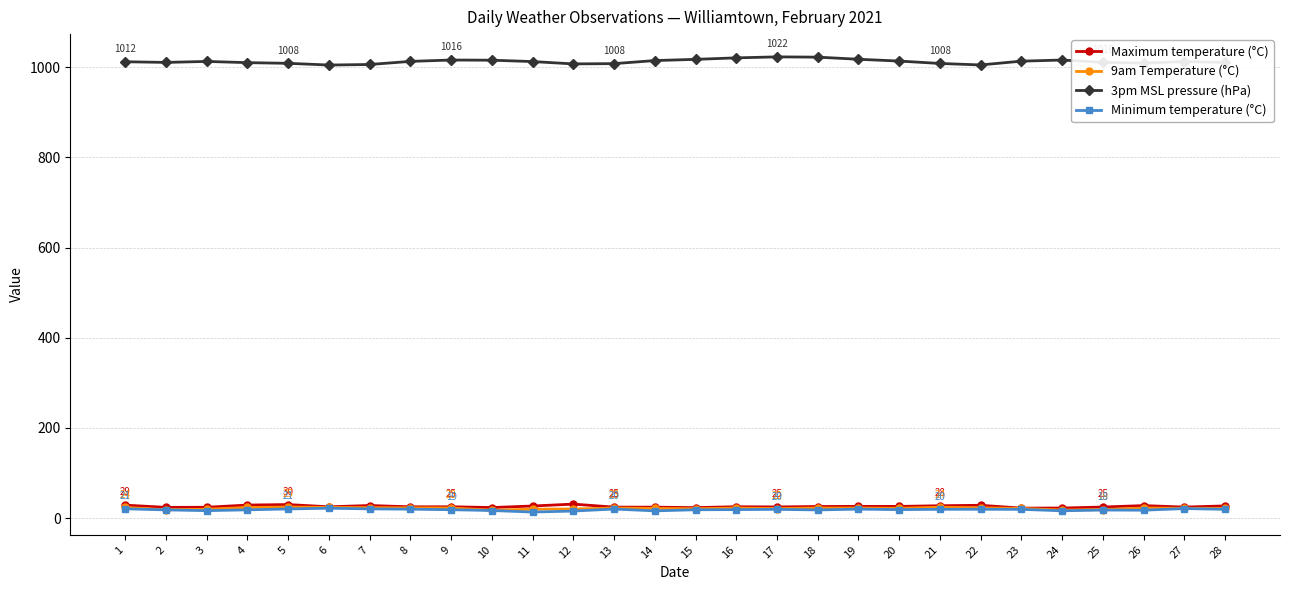

How many values in the Minimum temperature (°C) series exceed 19?

15